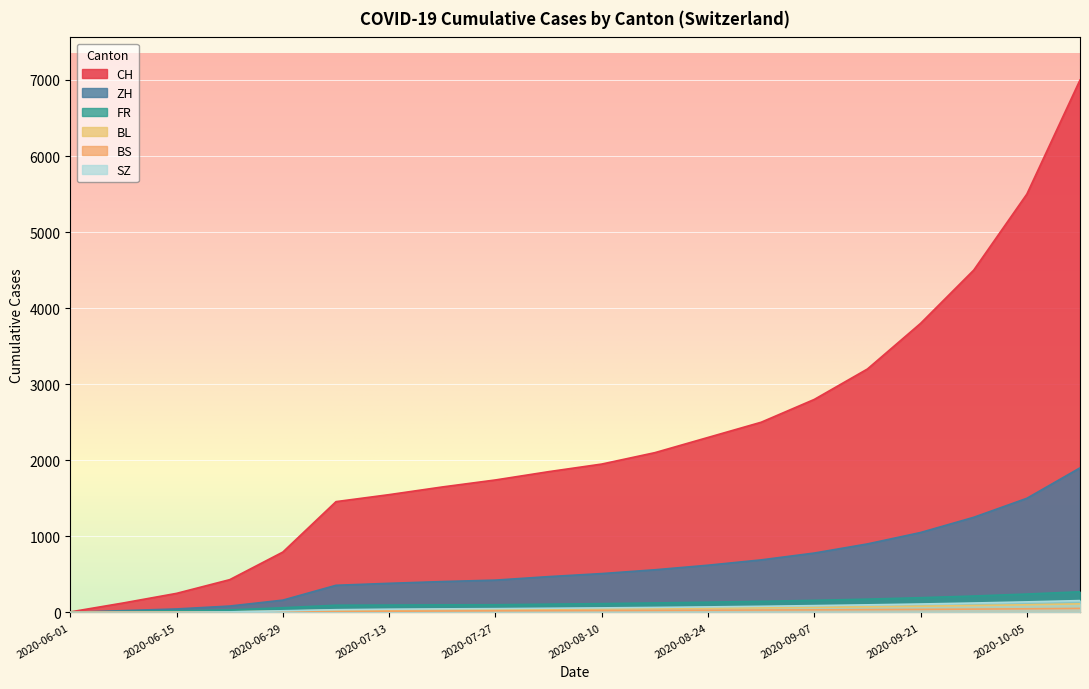

Read the ZH value at 2020-08-31, to the nearest 10.

60